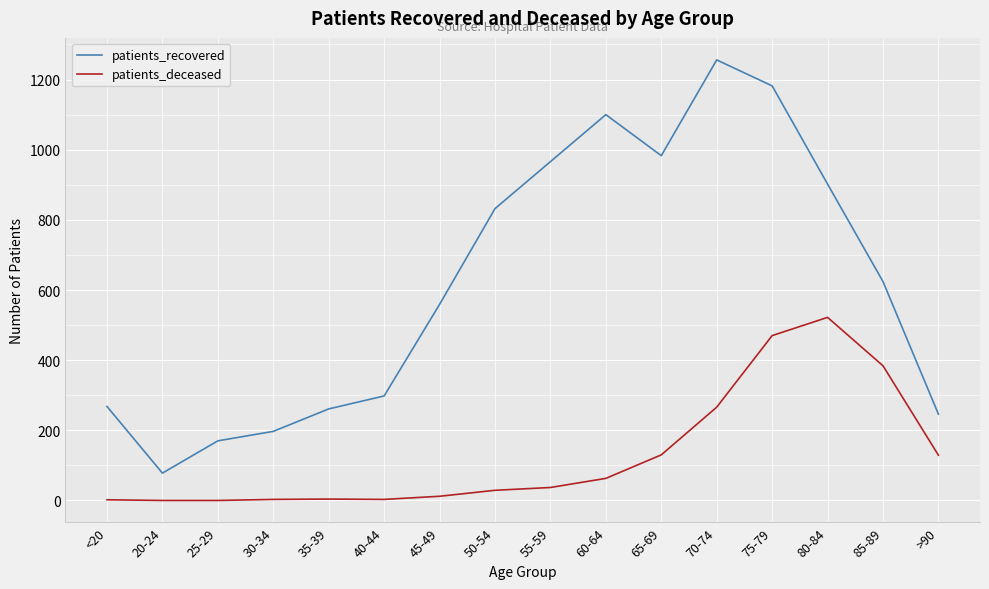

Does the chart have visible grid lines?

Yes